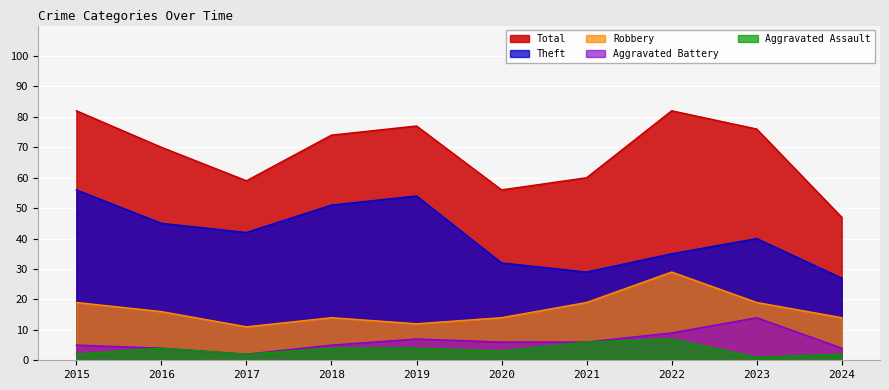

At which label does Theft first exceed 42?

2015